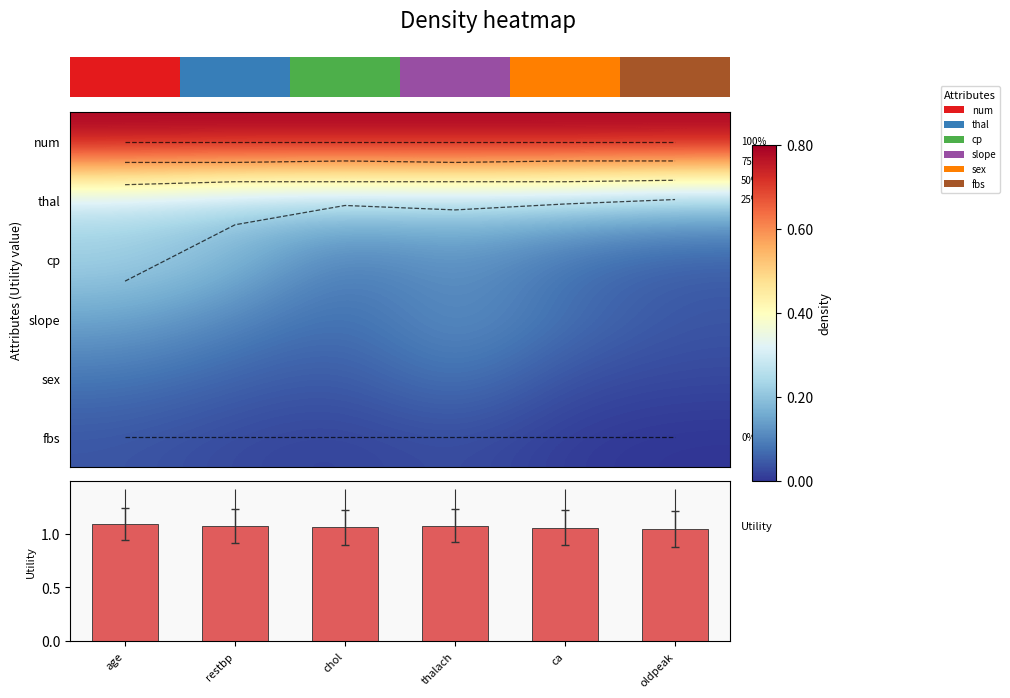

What is the maximum value shown in the chart?

1.4